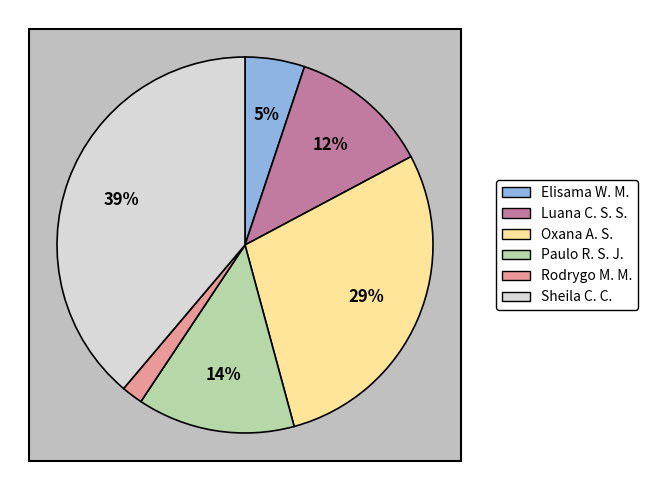

What percentage is NOT represented by Rodrygo Moura Mujol?

98.2%